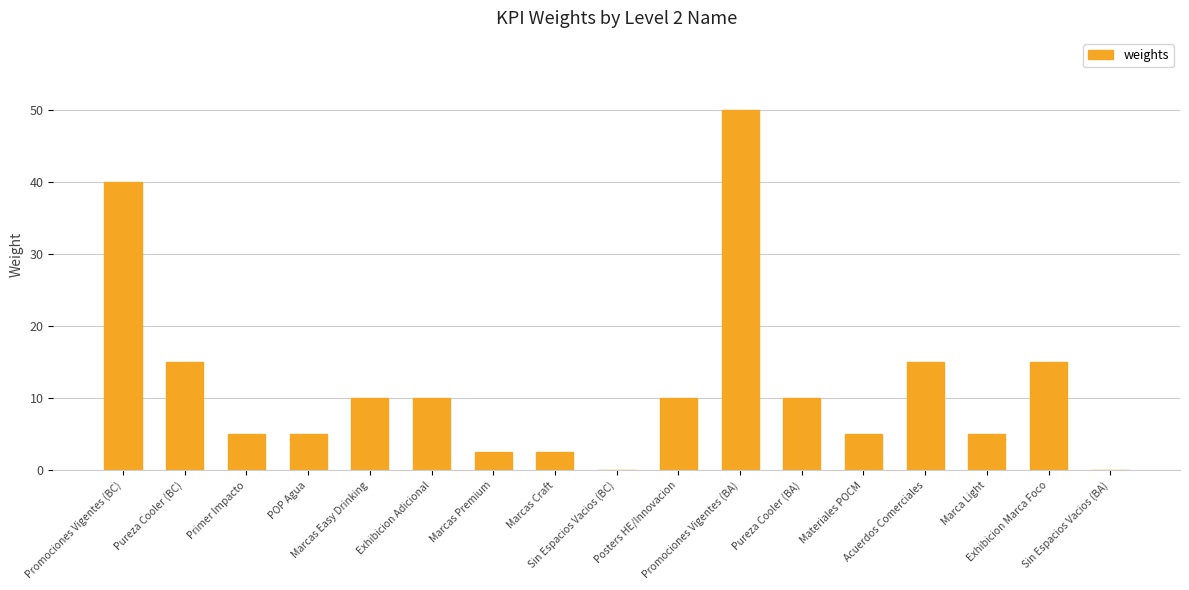

Count the number of data series in this chart.

1